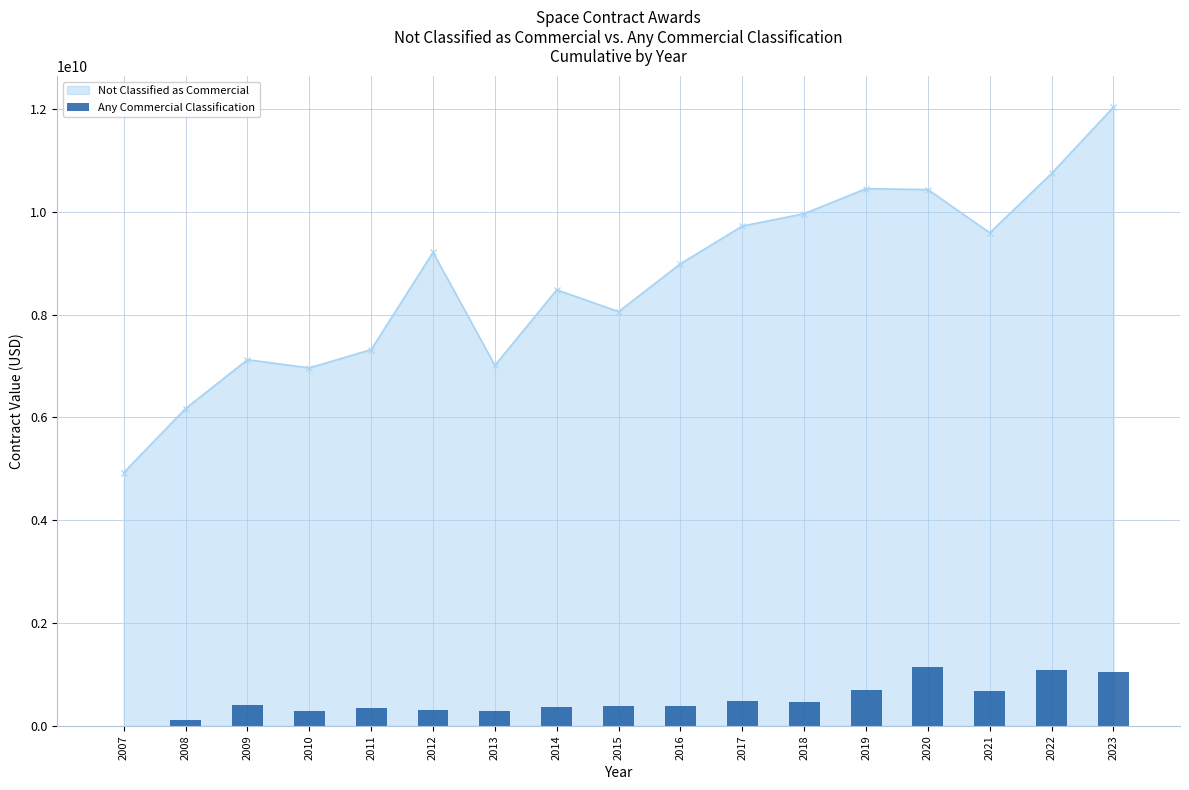

What is the value of the Not Classified as Commercial point at the 14th from the left?

10431693424.8